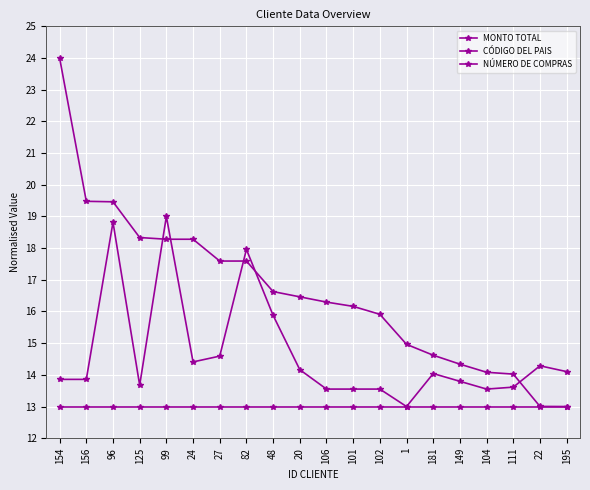

How many lines are shown in the chart?

3